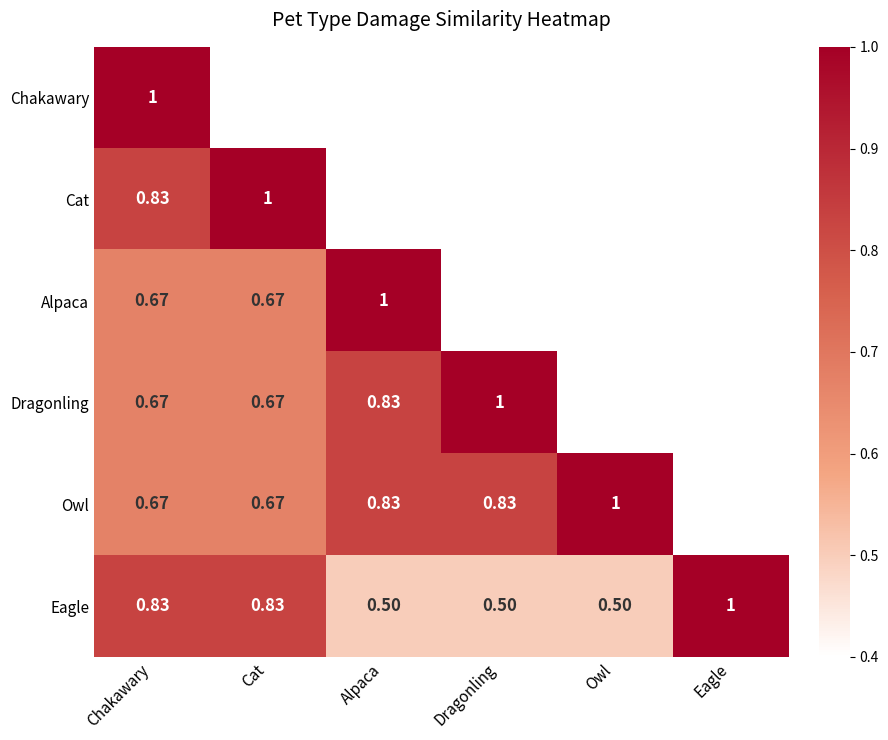

Is the value of Dragonling at Alpaca greater than the value of Eagle at Owl?

Yes